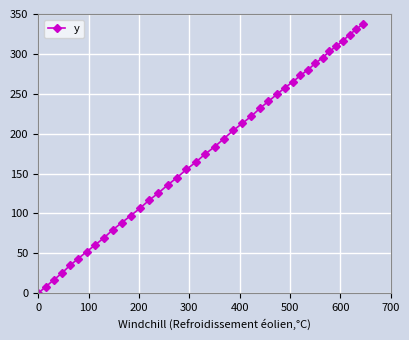

What is the value of the 20th point from the left?

174.4